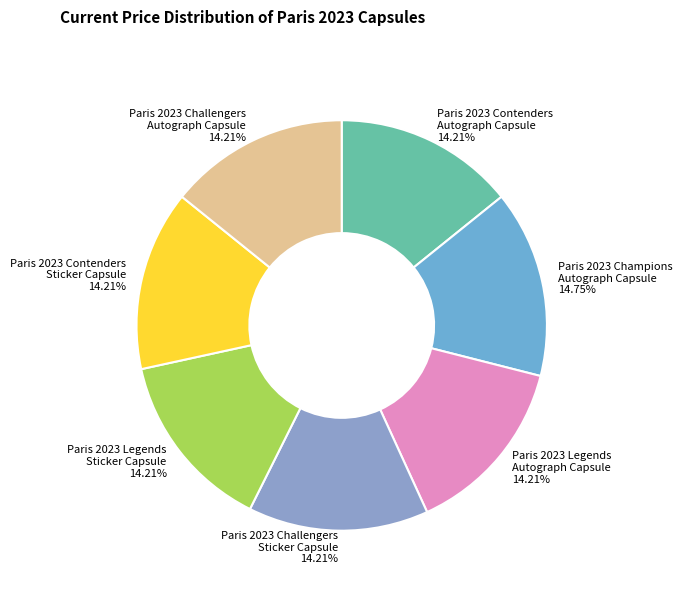

Combined, do Paris 2023 Legends Sticker Capsule 14.21% and Paris 2023 Challengers Sticker Capsule 14.21% account for over 50%?

No